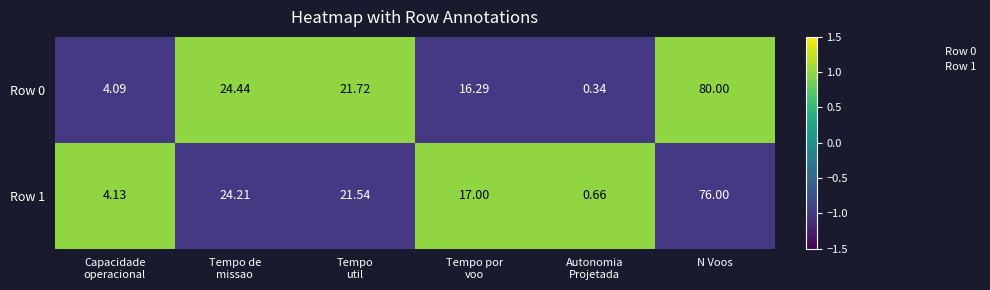

At which category does the chart reach its peak across all series?

N Voos